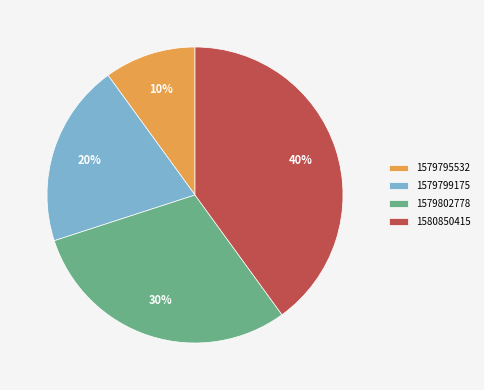

True or false: 1579799175 accounts for 27% of the total.

False